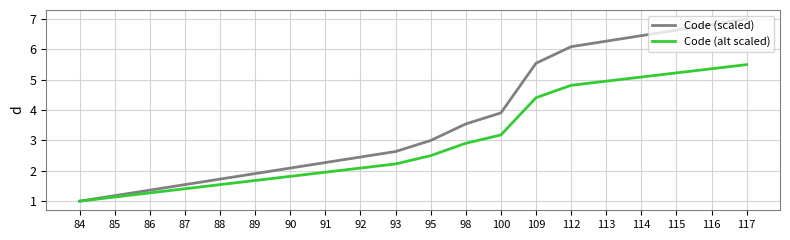

The Code (scaled) series shows 0.7 at 93. True or false?

False